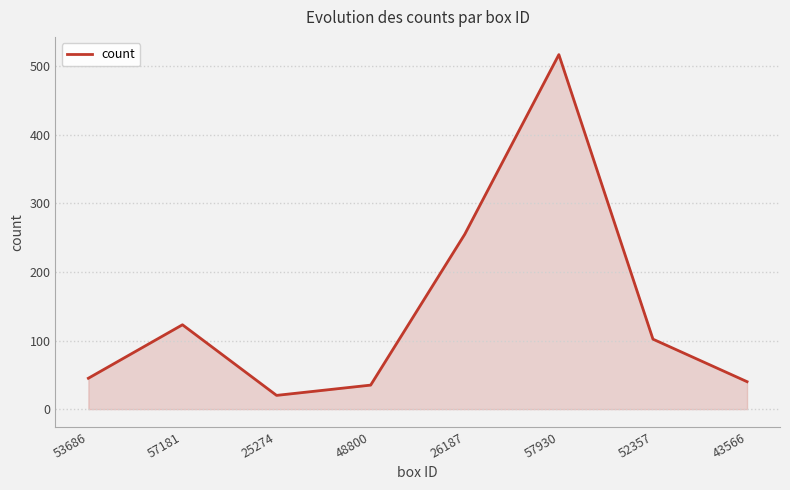

Between 25274 and 57930, which is larger?

57930